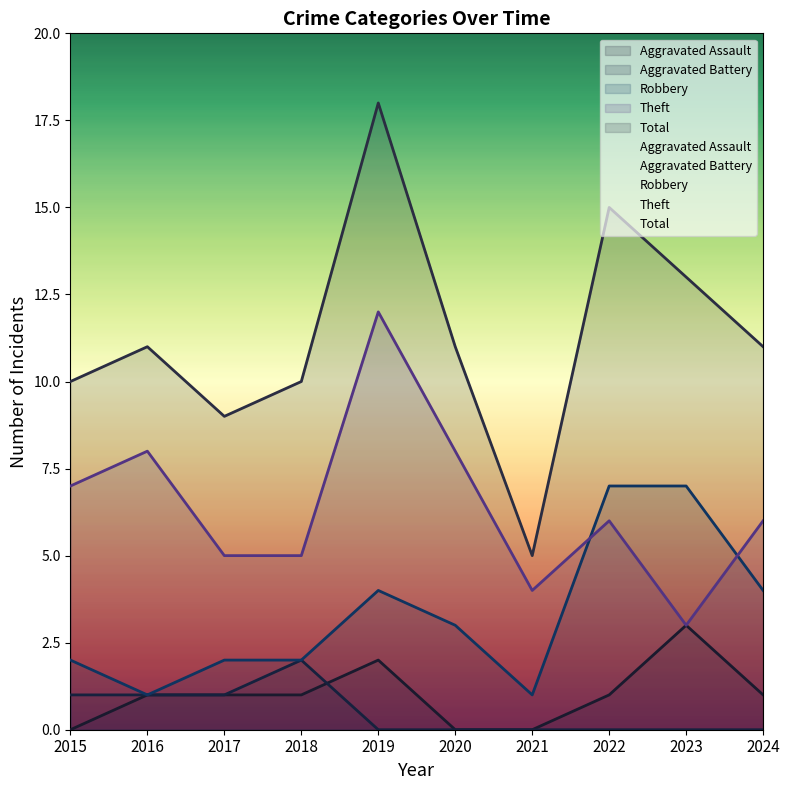

Where is Theft nearest to the value 7?

2015